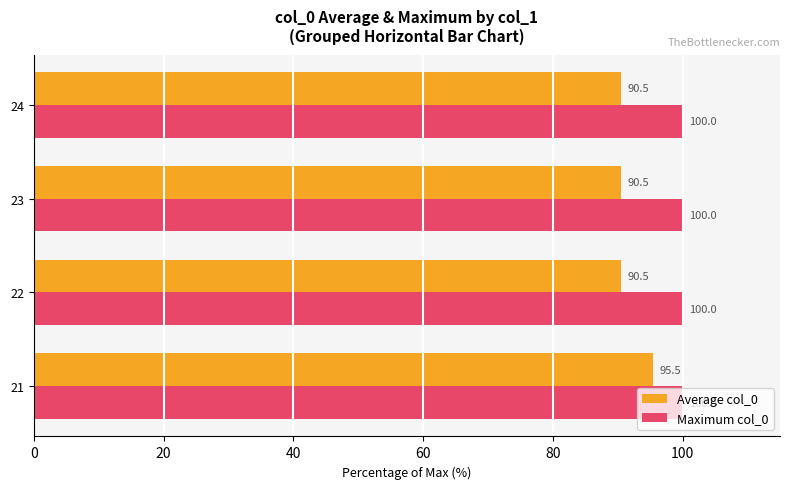

Which series has the largest range (max minus min)?

Average col_0